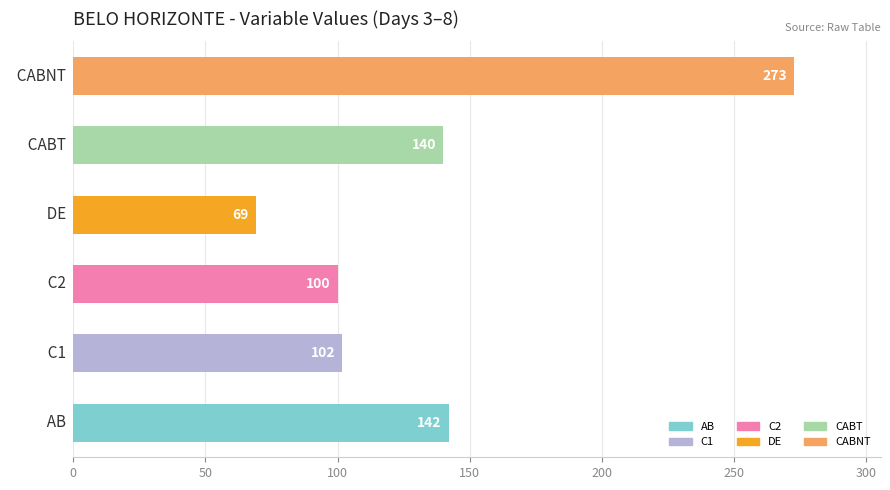

What is the greatest value displayed?

272.8